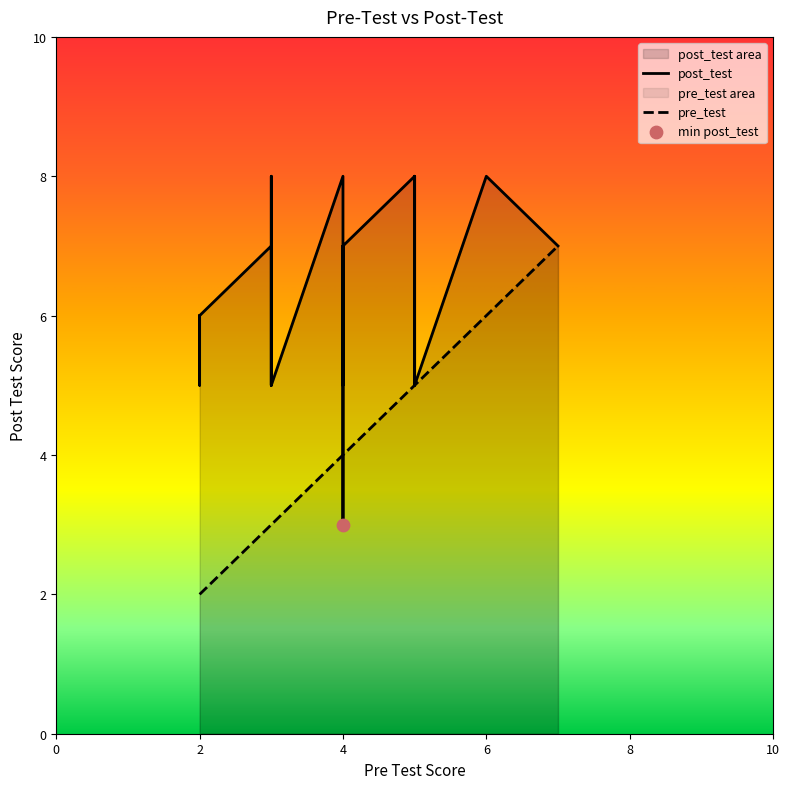

Which series has the widest spread of Y values?

pre_test